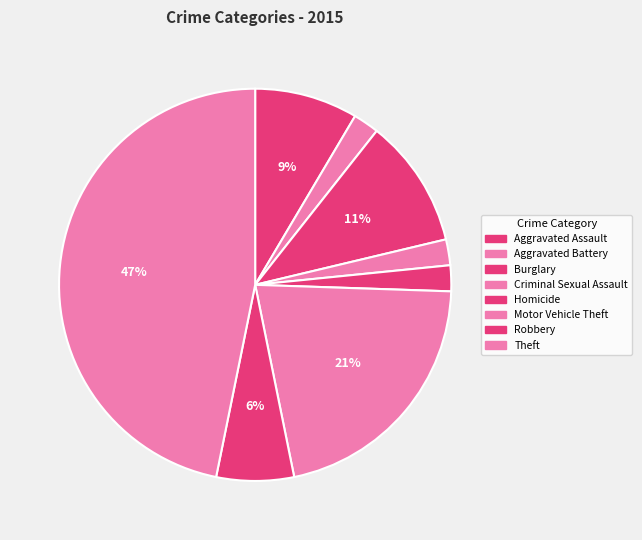

What percentage do Robbery and Criminal Sexual Assault together represent?

8.5%